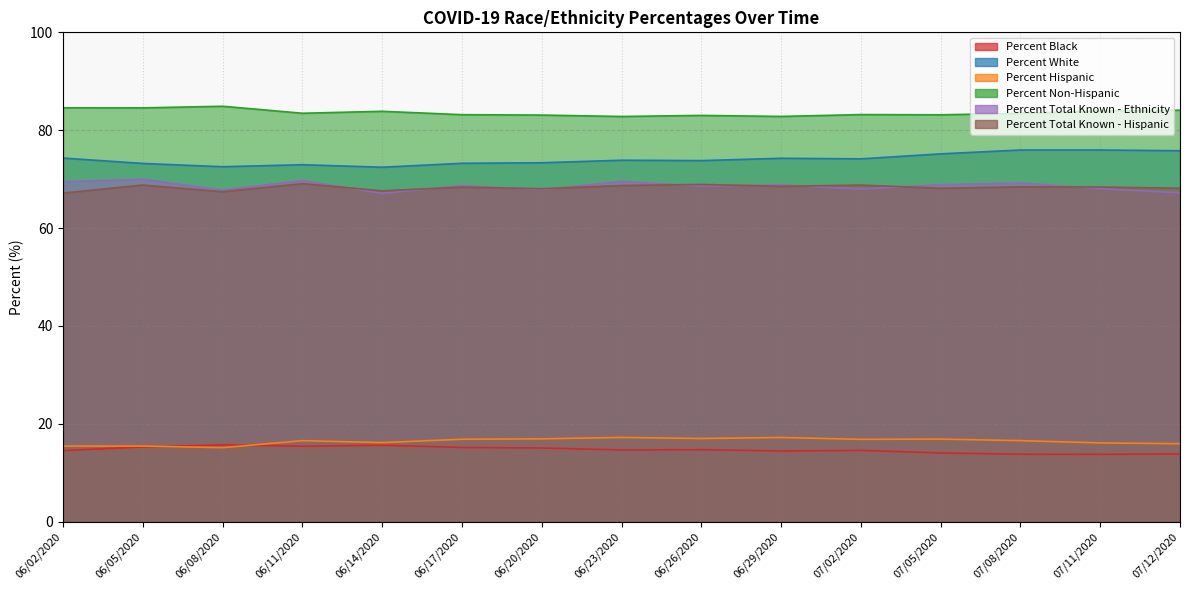

How many data points in Percent Total Known - Hispanic are less than 68?

3